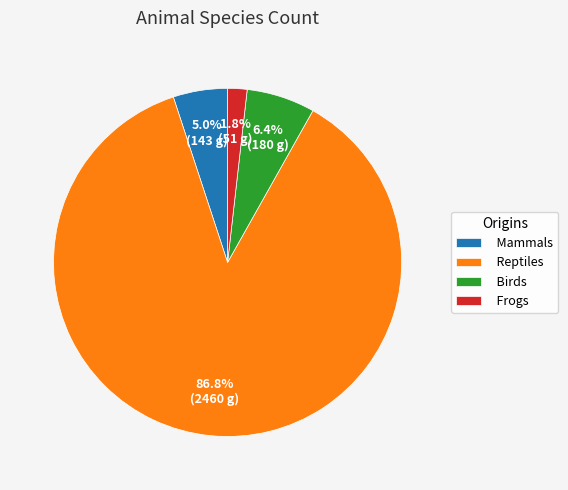

What percentage is the Mammals slice, to the nearest percent?

5%